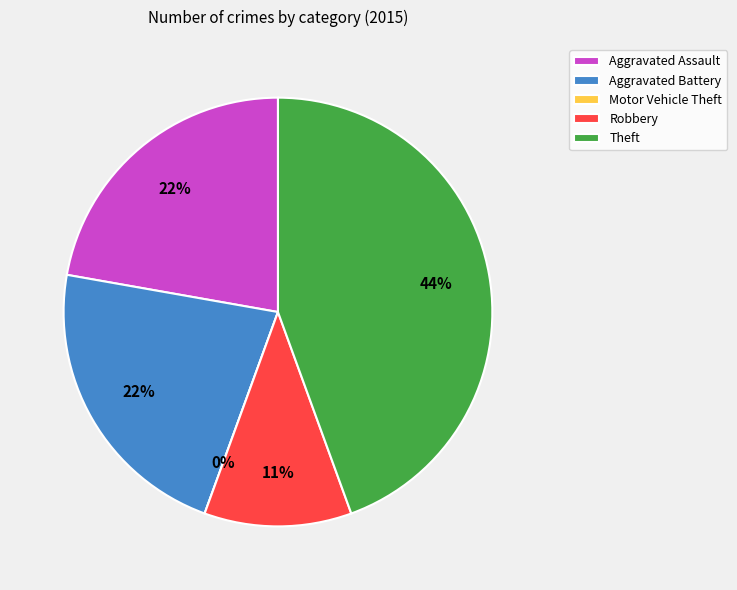

What portion of the pie excludes Motor Vehicle Theft?

100.0%